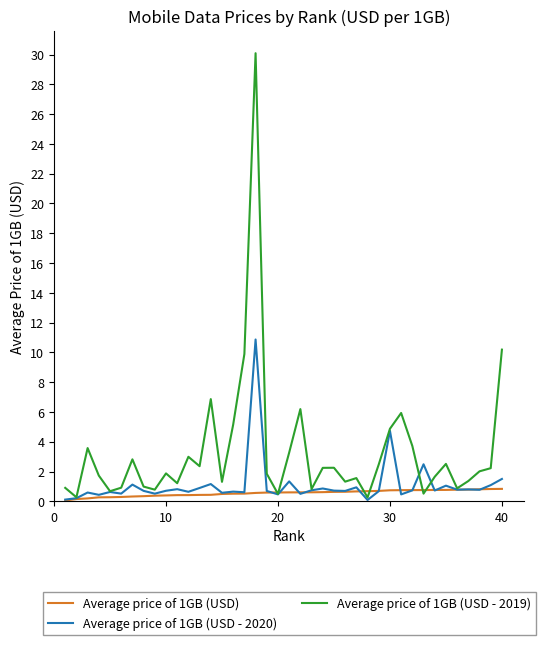

How many categories are shown in the chart?

40